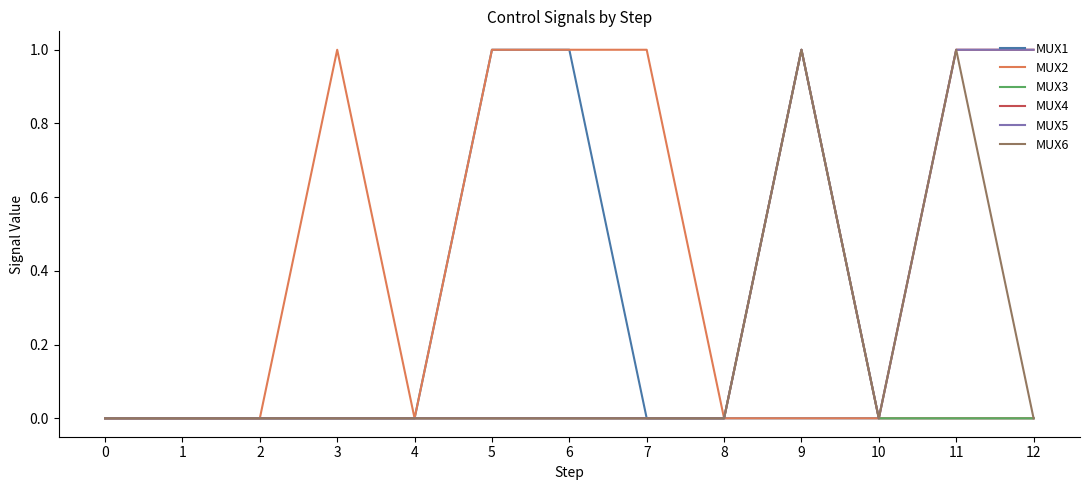

At which category is the sum across all series the highest?

9